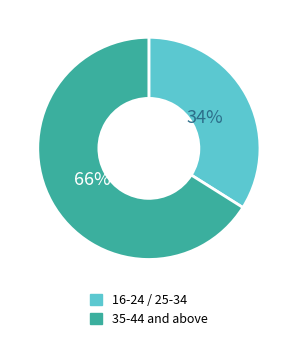

Is there any slice that represents more than half of the pie?

Yes